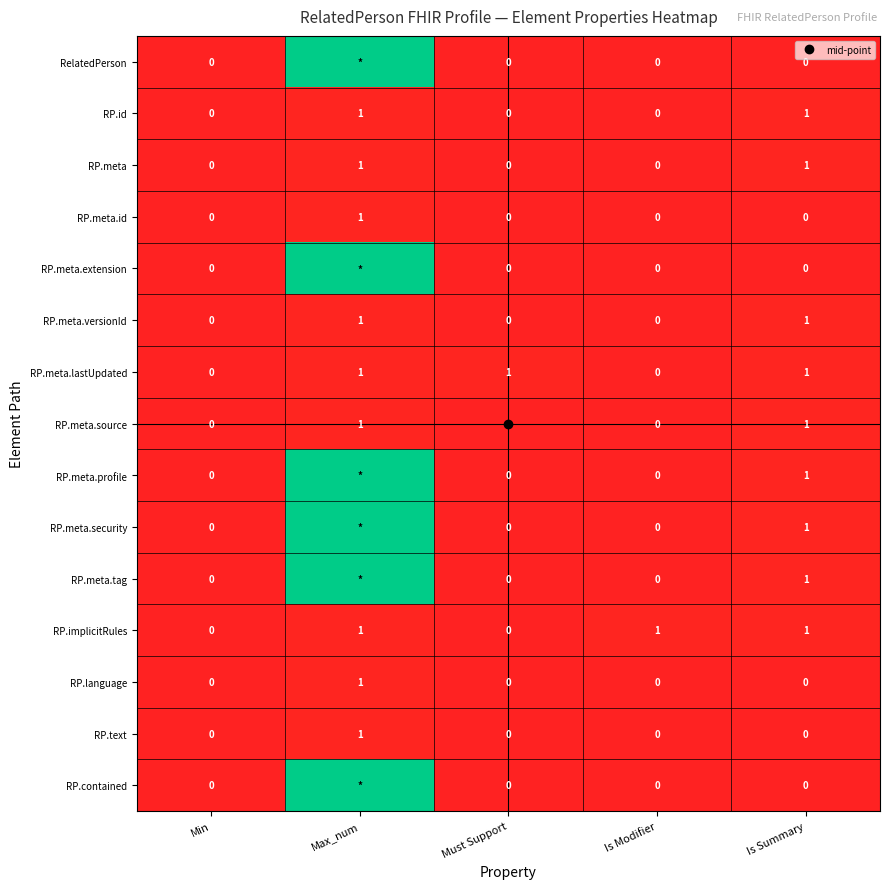

Rank the series at Max_num from highest to lowest value.

RelatedPerson, RP.meta.extension, RP.meta.profile, RP.meta.security, RP.meta.tag, RP.contained, RP.id, RP.meta, RP.meta.id, RP.meta.versionId, RP.meta.lastUpdated, RP.meta.source, RP.implicitRules, RP.language, RP.text